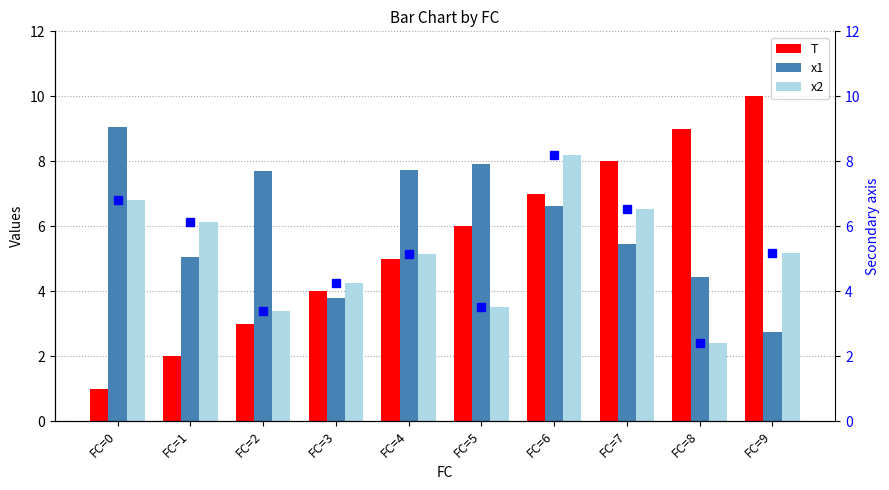

Rank the categories by x1 value from highest to lowest.

FC=0, FC=5, FC=4, FC=2, FC=6, FC=7, FC=1, FC=8, FC=3, FC=9